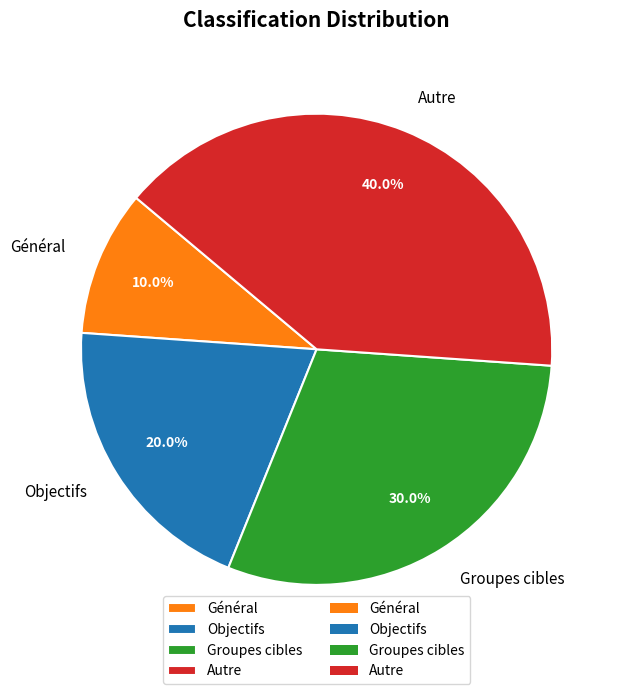

Does Général account for over 50% of the chart?

No